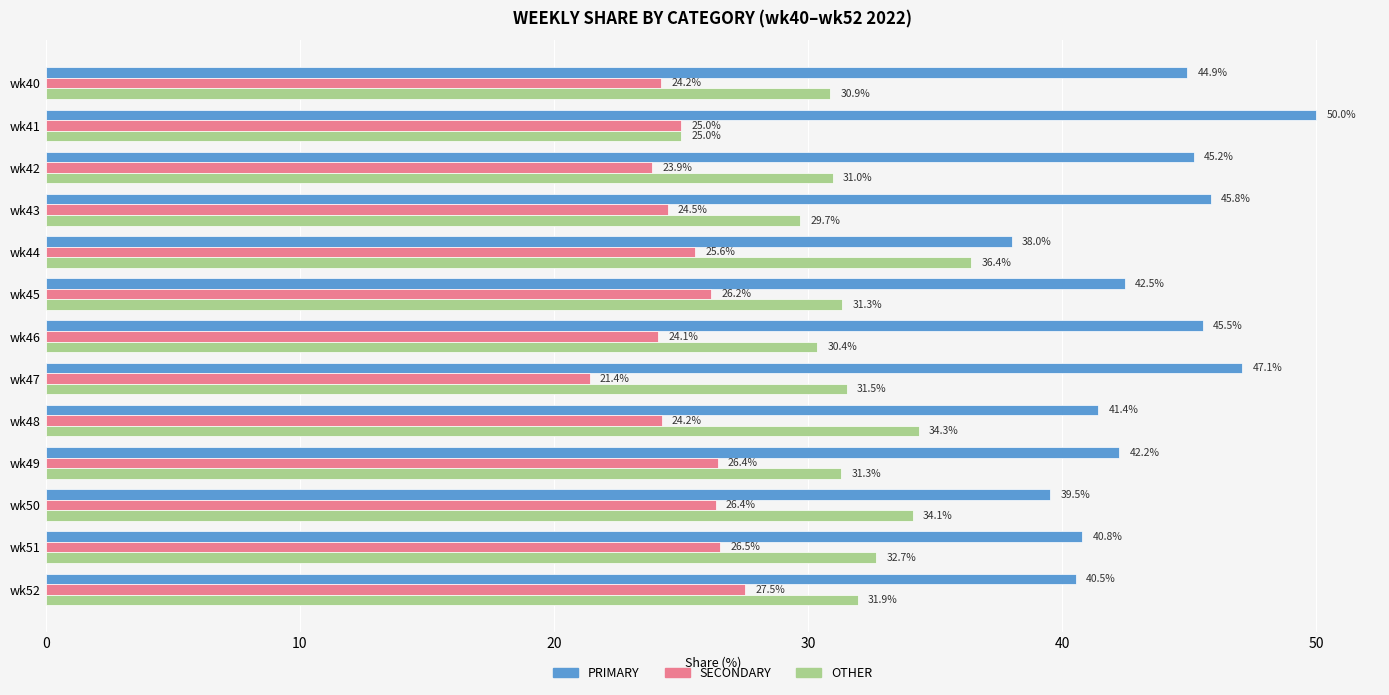

Where is PRIMARY nearest to the value 44?

wk40